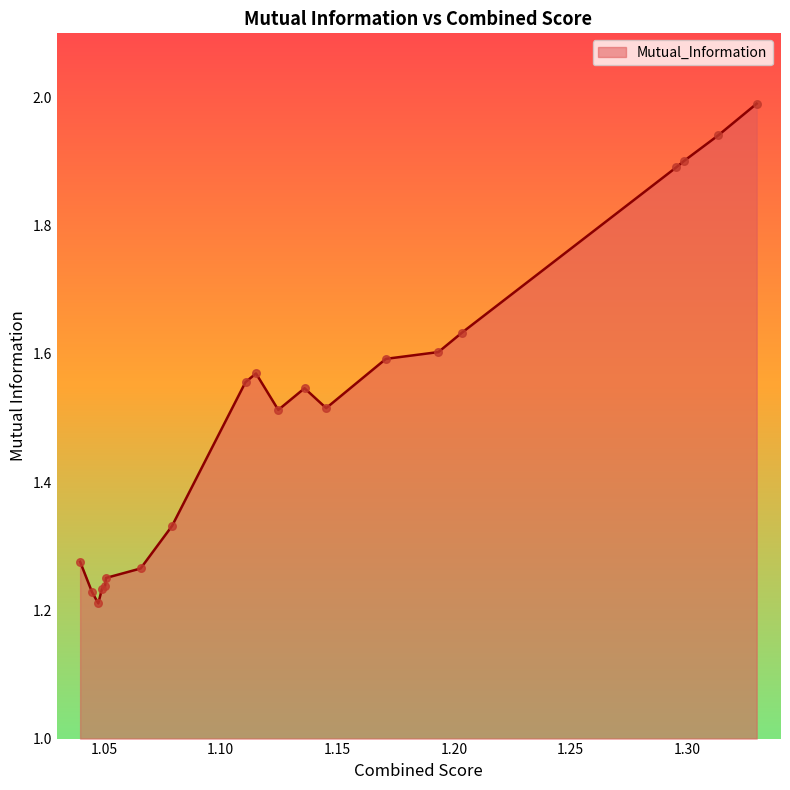

What is the greatest value displayed?

2.0